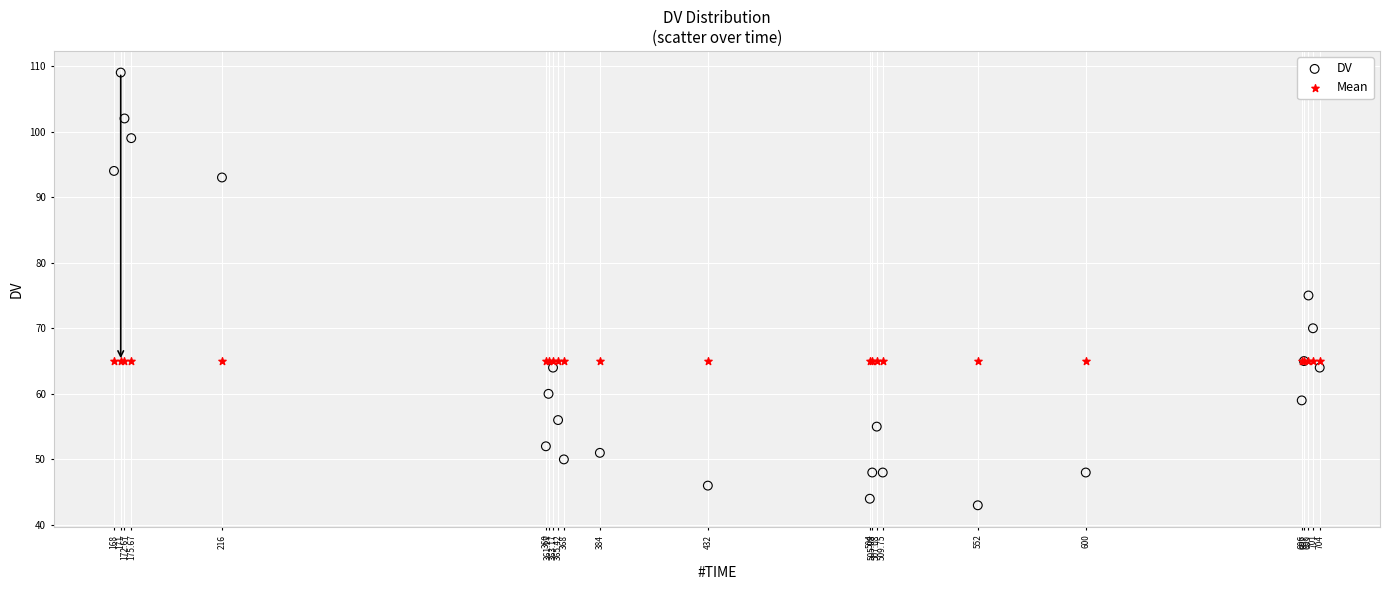

Which series contains the highest Y value?

DV